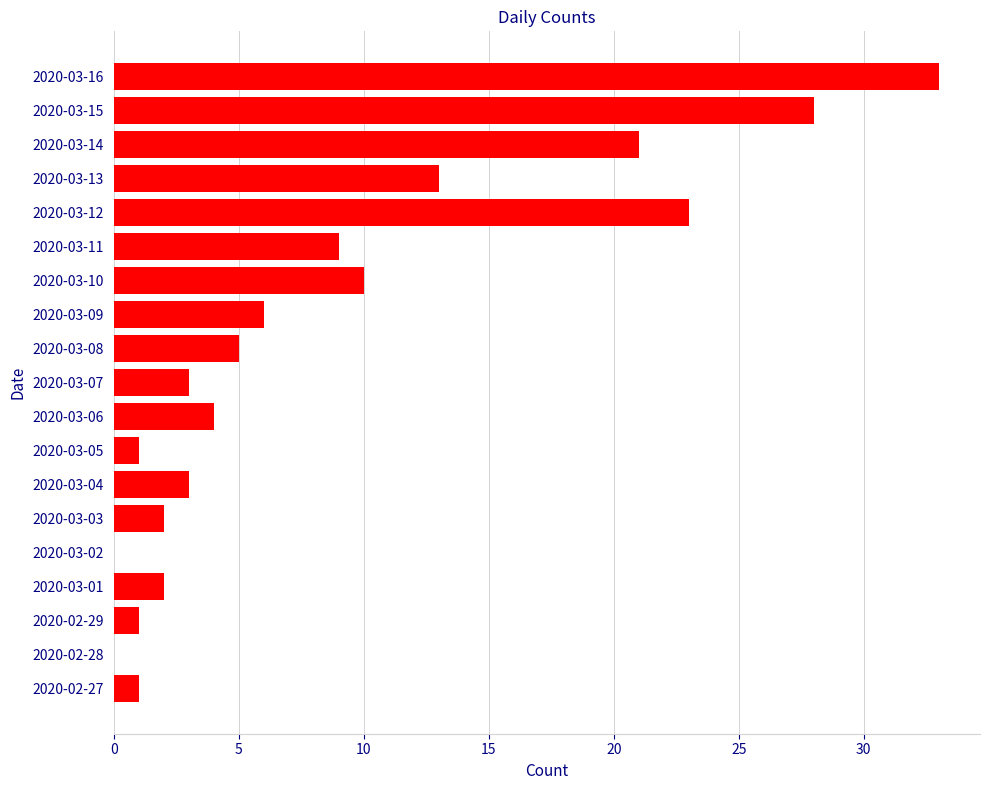

Reading bottom to top, list all the values displayed in this chart.

2020-02-27=1	2020-02-28=0	2020-02-29=1	2020-03-01=2	2020-03-02=0	2020-03-03=2	2020-03-04=3	2020-03-05=1	2020-03-06=4	2020-03-07=3	2020-03-08=5	2020-03-09=6	2020-03-10=10	2020-03-11=9	2020-03-12=23	2020-03-13=13	2020-03-14=21	2020-03-15=28	2020-03-16=33